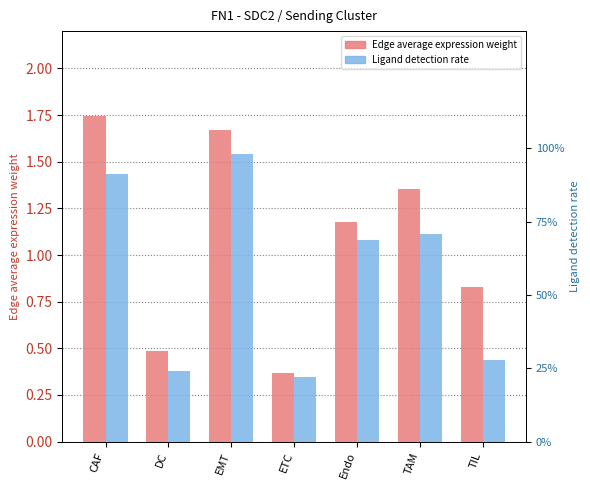

At which category does the chart reach its peak across all series?

CAF